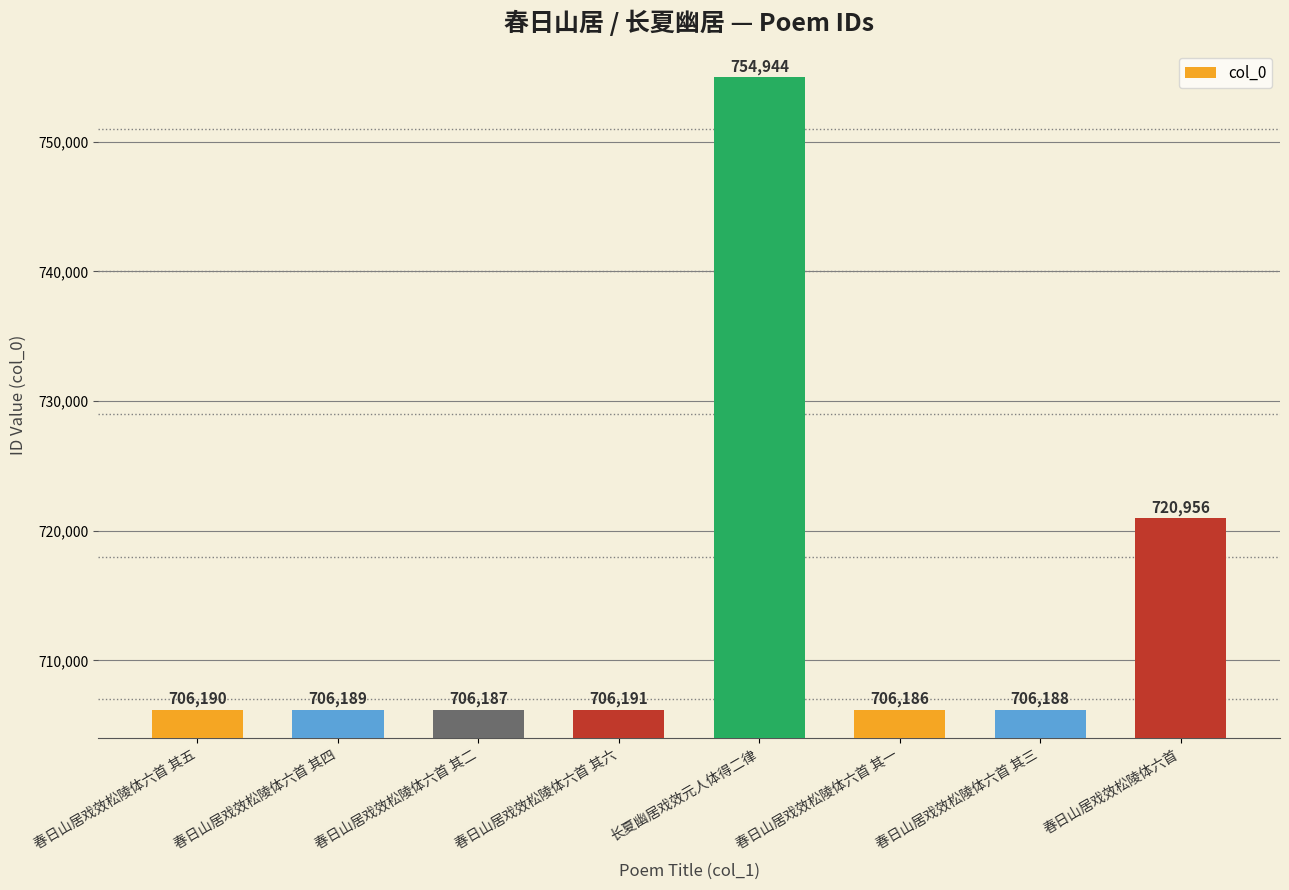

What is the label of the 1st bar from the right?

春日山居戏效松陵体六首